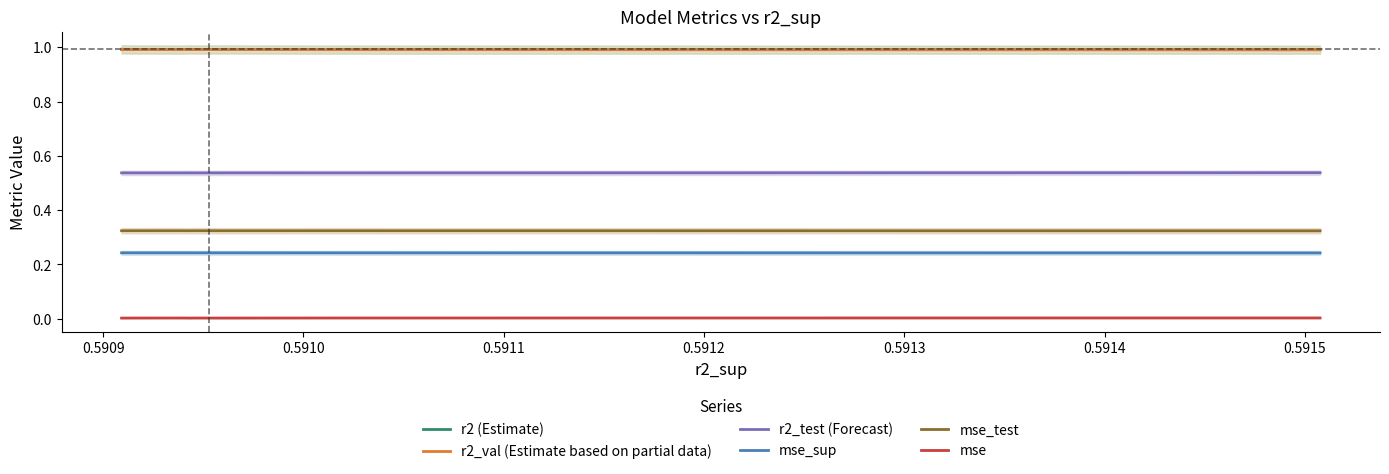

True or false: mse_sup and r2 (Estimate) intersect in this chart.

False